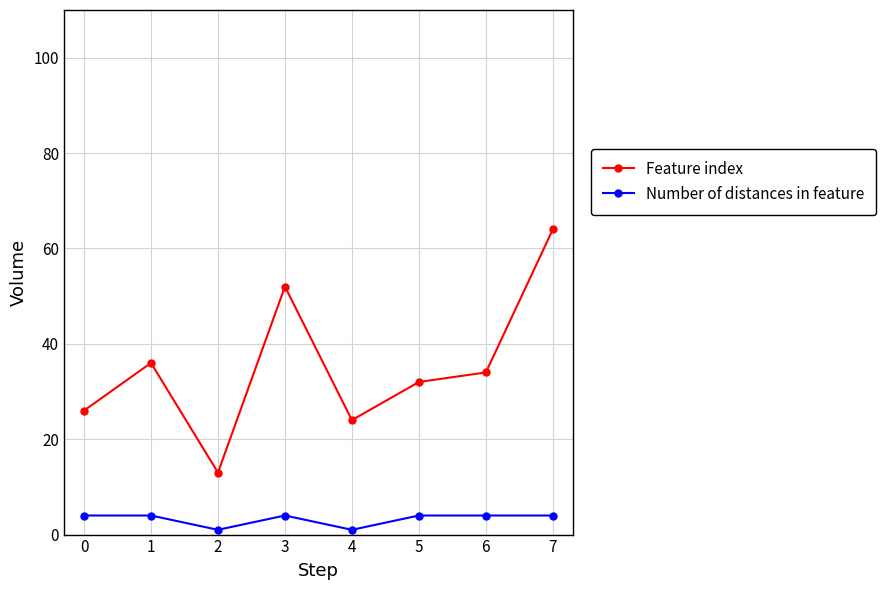

Count the Number of distances in feature values in the range 4 to 5.

6